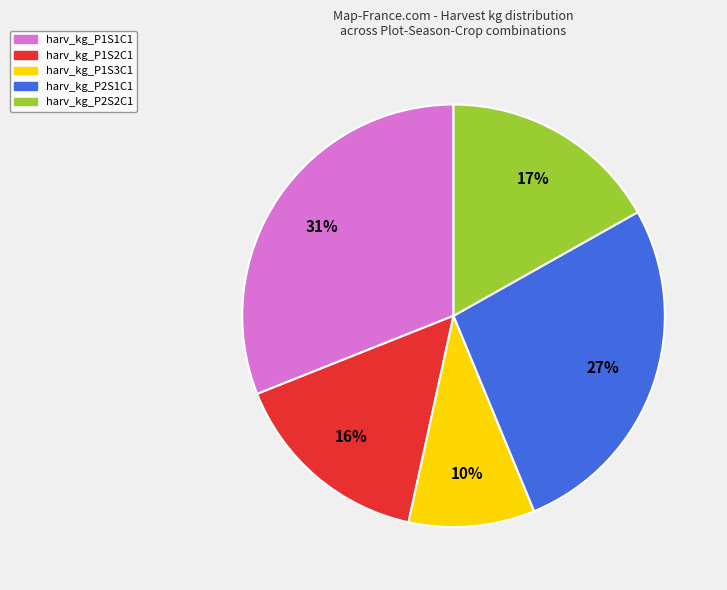

Is there a majority slice in this chart?

No